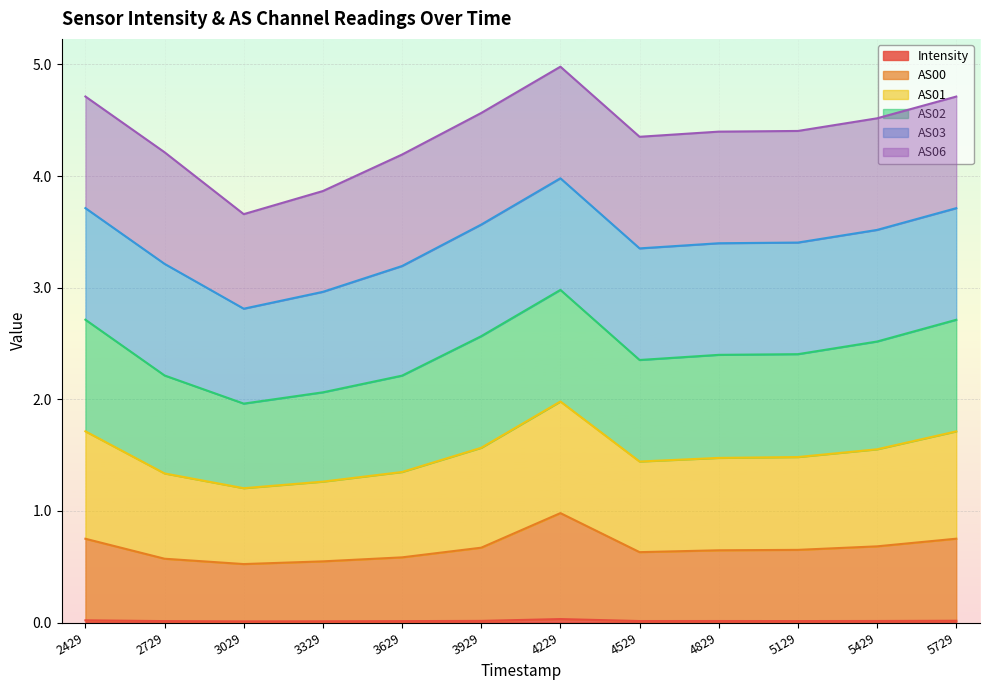

How many categories are shown in the chart?

12